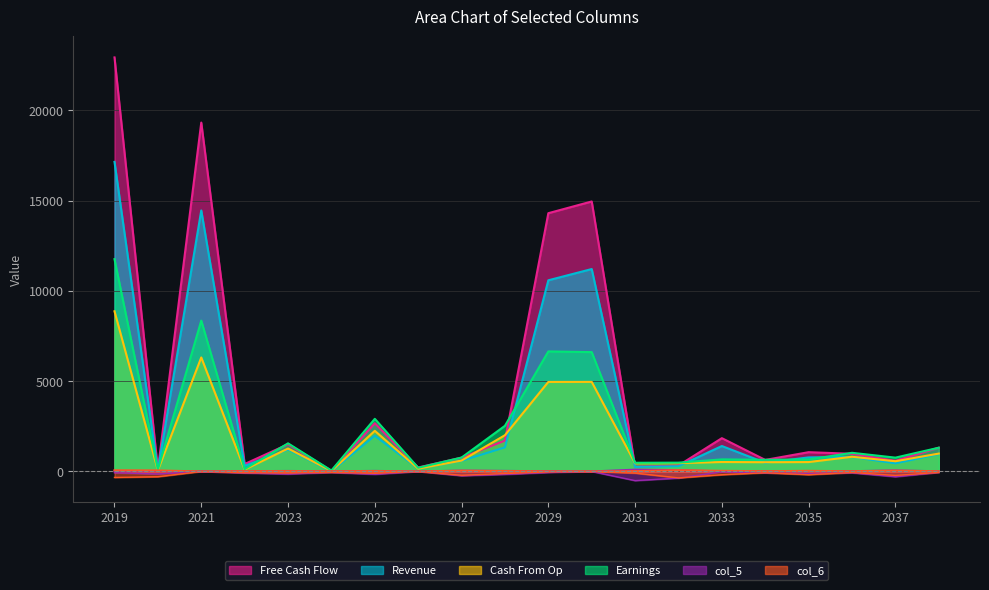

Reading left to right, transcribe all the data shown in this chart.

col_8: 17140	76	14451	312	1218	20	1983	162	592	1336	10585	11208	251	290	1410	484	780	805	452	962
col_9: 11756	102	8354	131	1559	54	2915	206	772	2530	6647	6609	482	489	670	647	662	1034	767	1316
col_10: 22924	104	19316	414	1508	38	2673	222	765	1709	14300	14949	263	331	1845	641	1069	979	594	1318
col_7: 8869	64	6313	106	1271	29	2252	156	604	2009	4958	4960	456	461	524	513	521	815	567	991
col_5: 14	28	0	17	28	11	31	0	47	32	11	0	101	73	4	16	24	15	58	10
col_6: 66	58	0	14	17	10	20	0	42	23	5	0	18	71	36	14	36	11	44	10